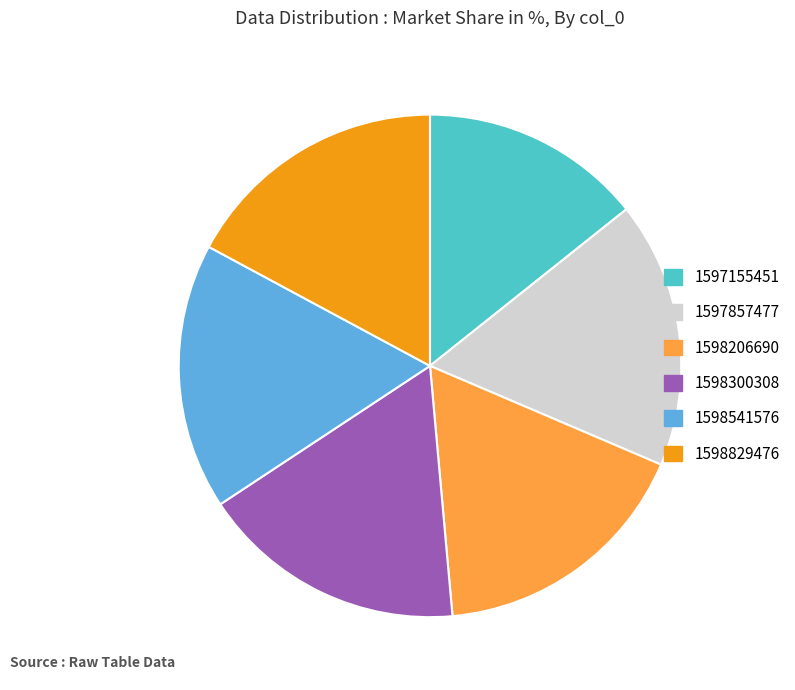

Is the sum of 1598541576 and 1598300308 greater than half?

No